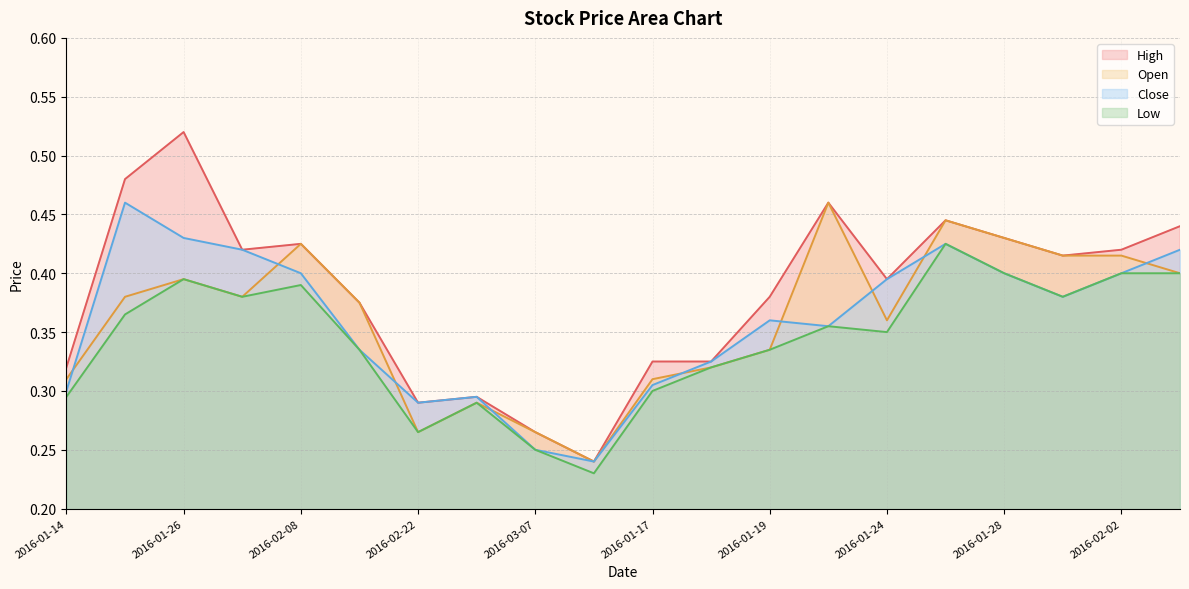

What position from the right is 2016-03-07?

12